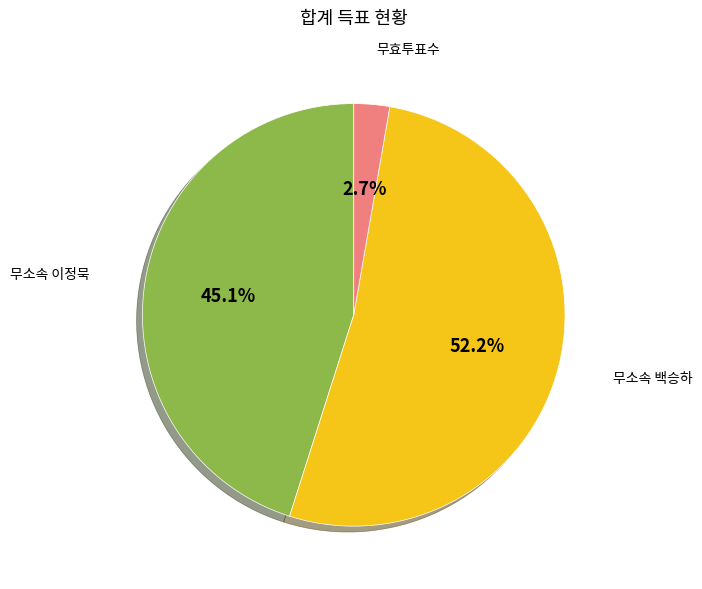

Combined, do 무소속 이정묵 and 무효투표수 account for over 50%?

No